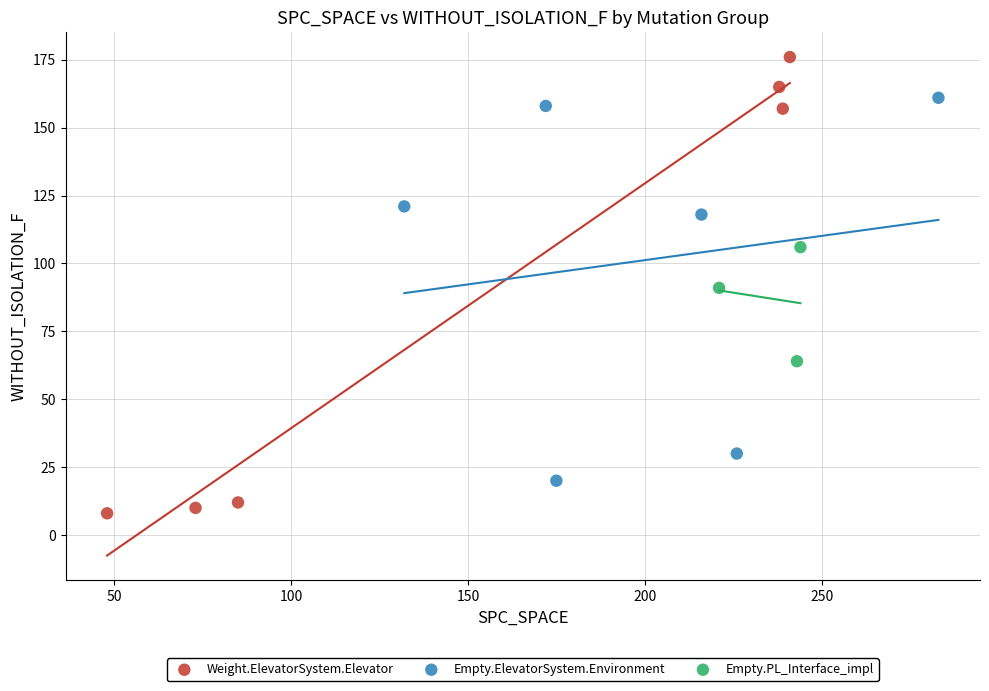

Which series has the widest spread of Y values?

Weight.ElevatorSystem.Elevator